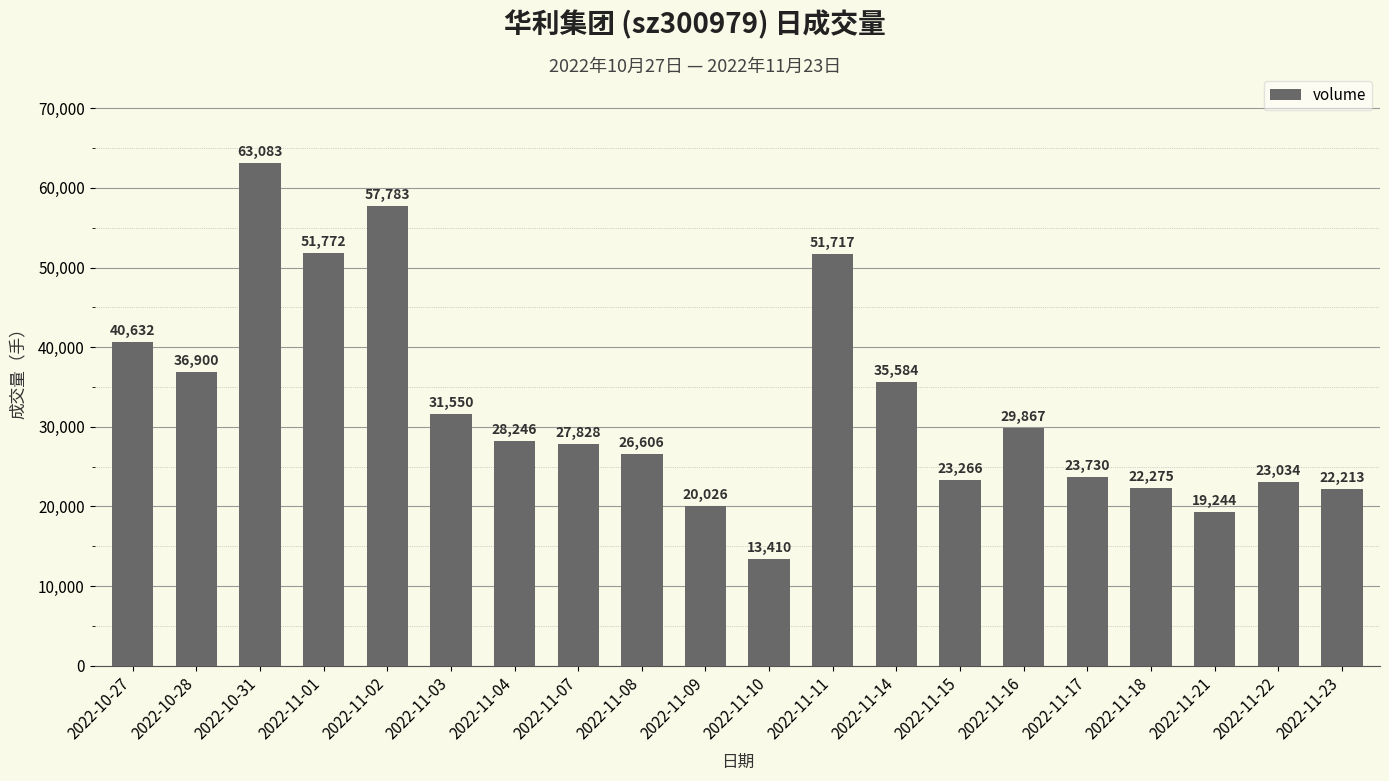

Which has a higher value, 2022-11-21 or 2022-11-03?

2022-11-03